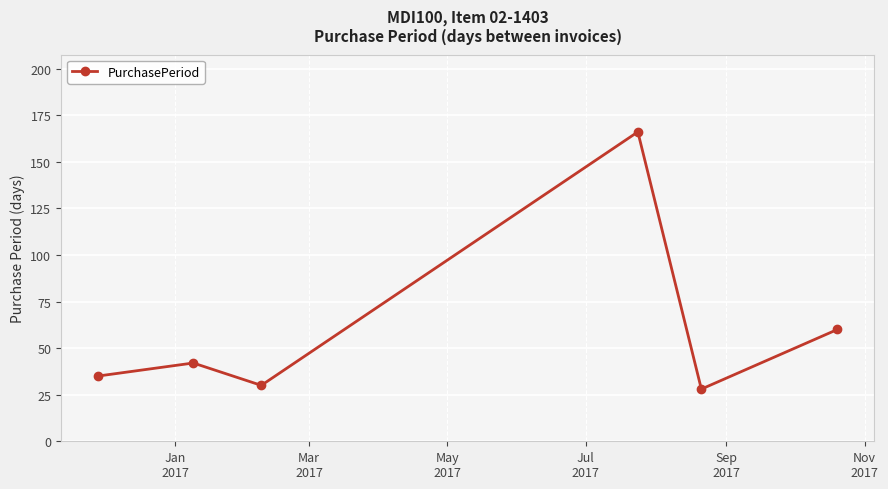

What is the sum of all values?

361